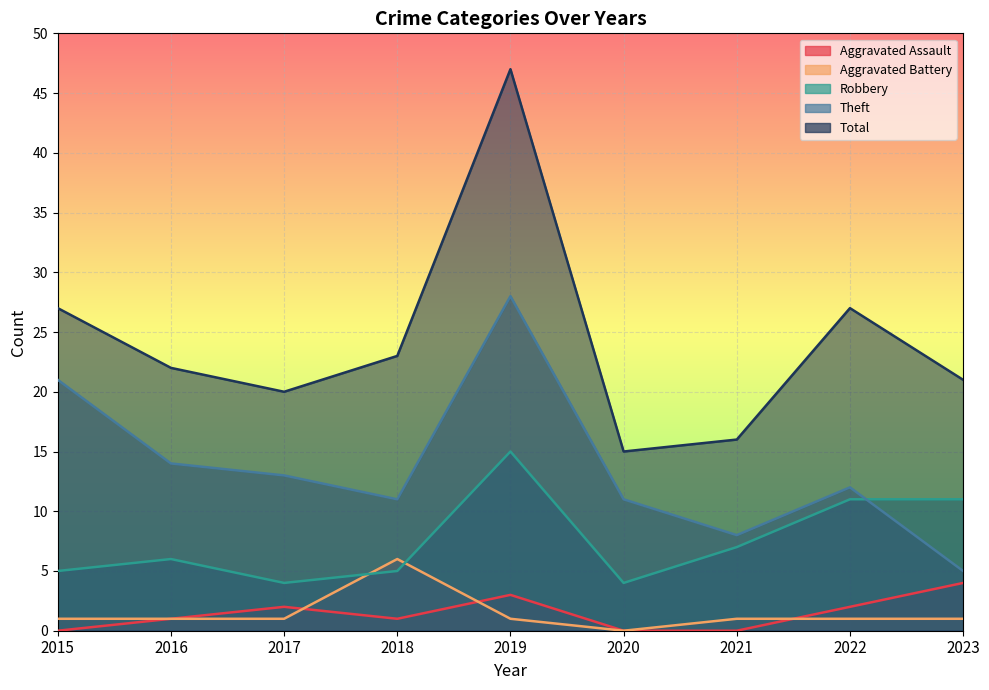

At which label is Robbery closest to 9?

2021